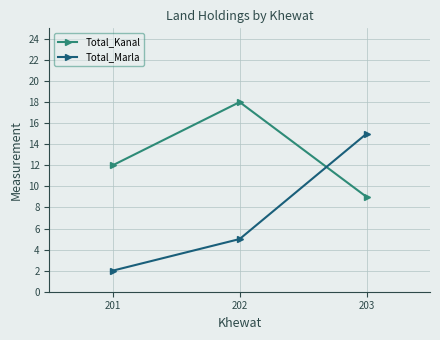

What is the value of the Total_Kanal point at the 1st from the left?

12